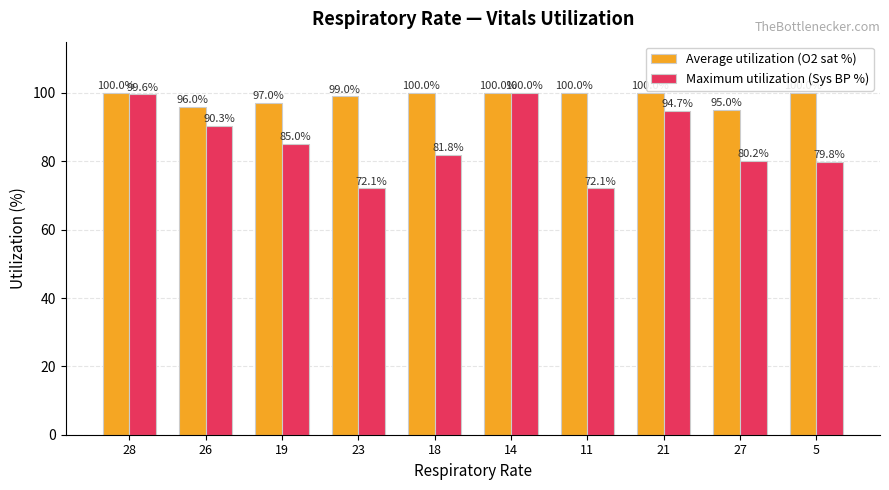

What is the minimum value for Maximum utilization (Sys BP %)?

72.1